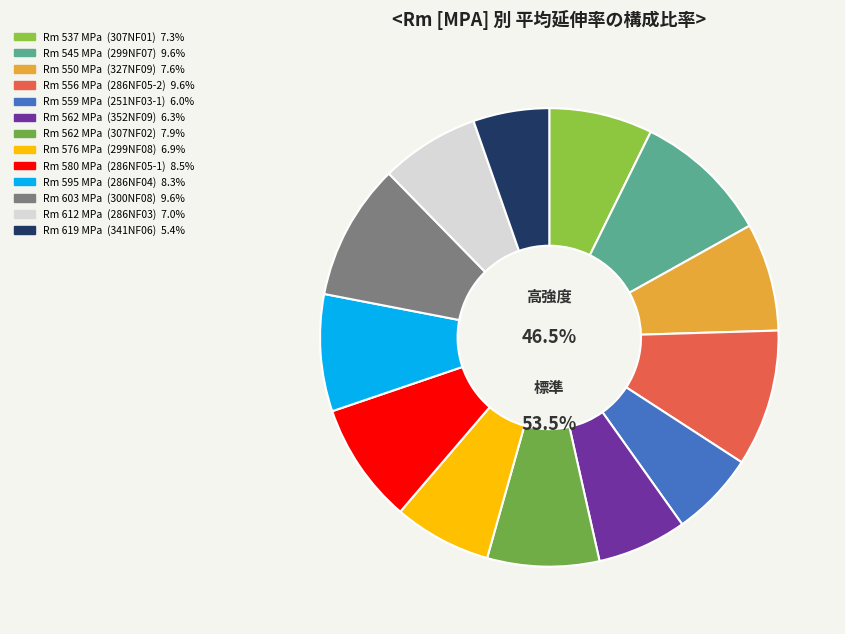

Do 556 and 545 together represent more than half of the pie?

No